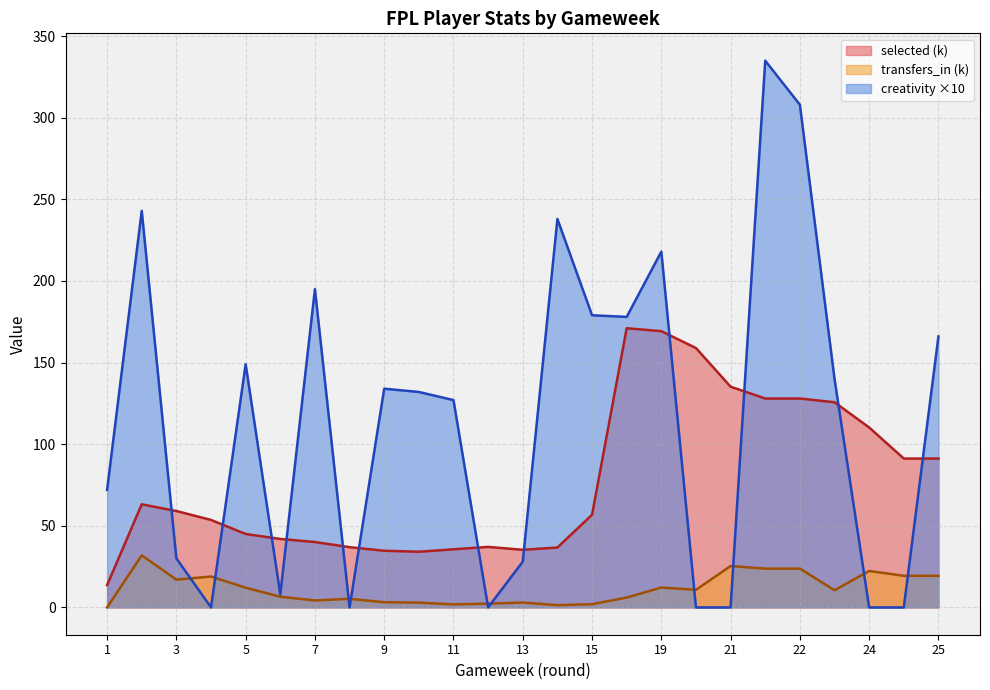

List the series in order of their overall mean, lowest first.

transfers_in (k), selected (k), creativity ×10